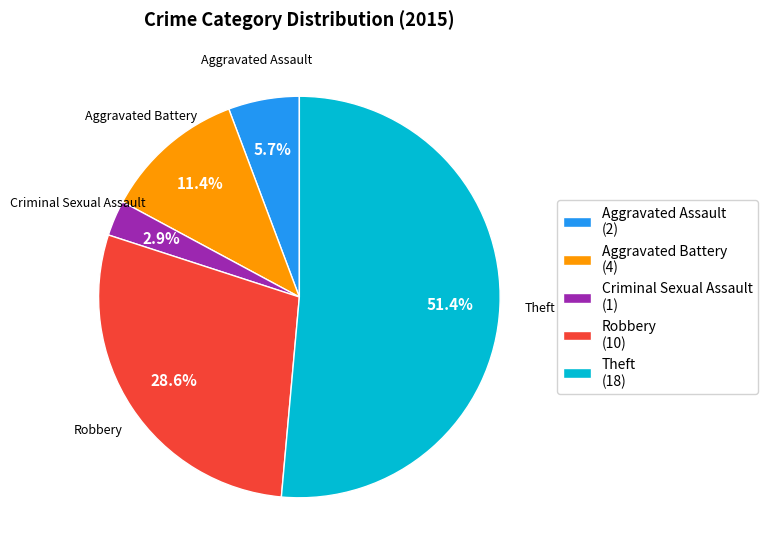

Rank the categories by value from lowest to highest.

Criminal Sexual Assault (1), Aggravated Assault (2), Aggravated Battery (4), Robbery (10), Theft (18)